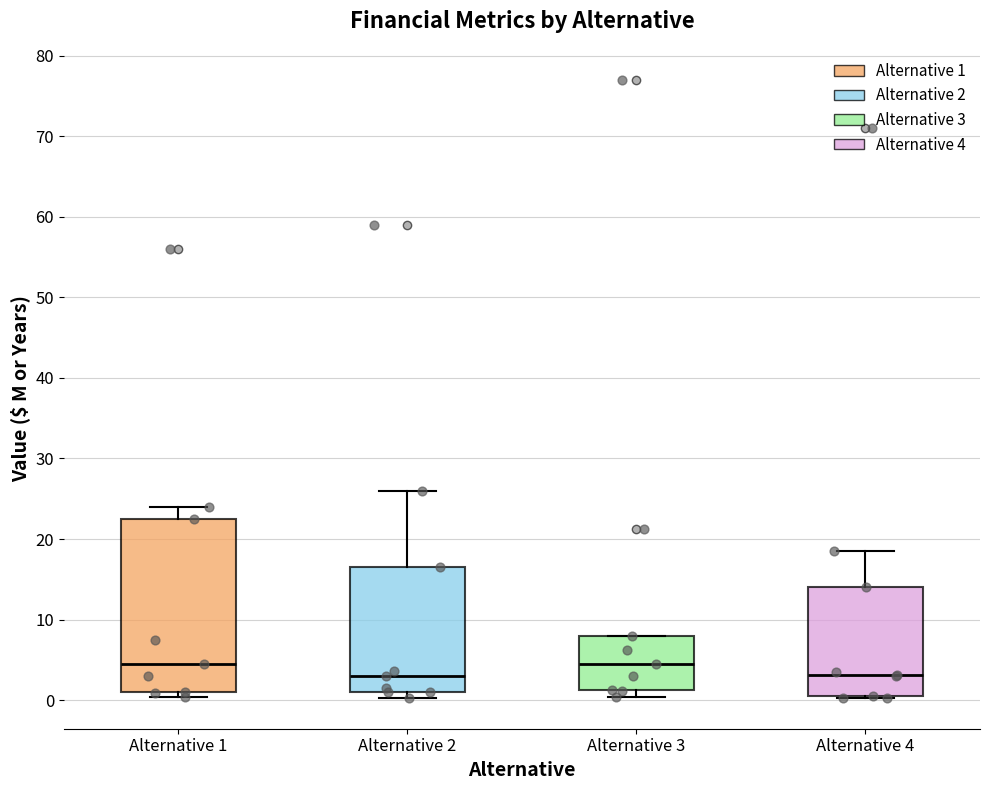

Where does the median line of the box for Alternative 1 sit on the y-axis? The values are not printed on the chart, so give them approximately, as read against the axis.

5